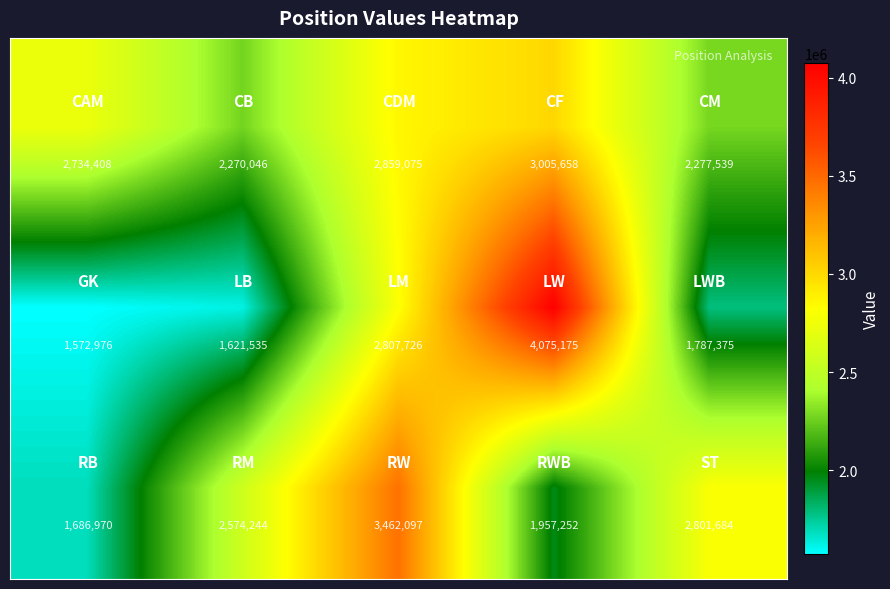

At how many categories does at least one series exceed 2503062?

5